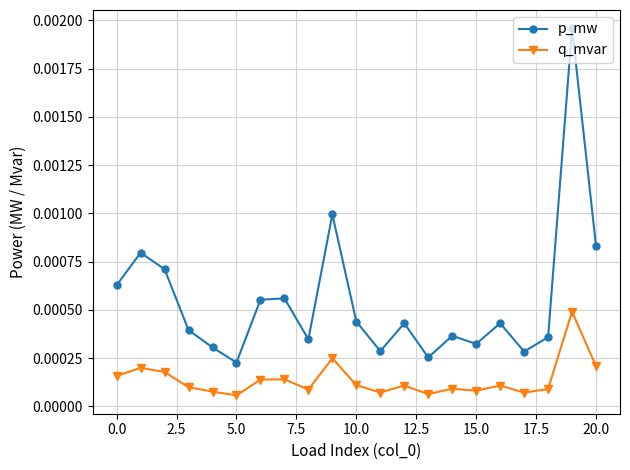

True or false: p_mw and q_mvar intersect in this chart.

False